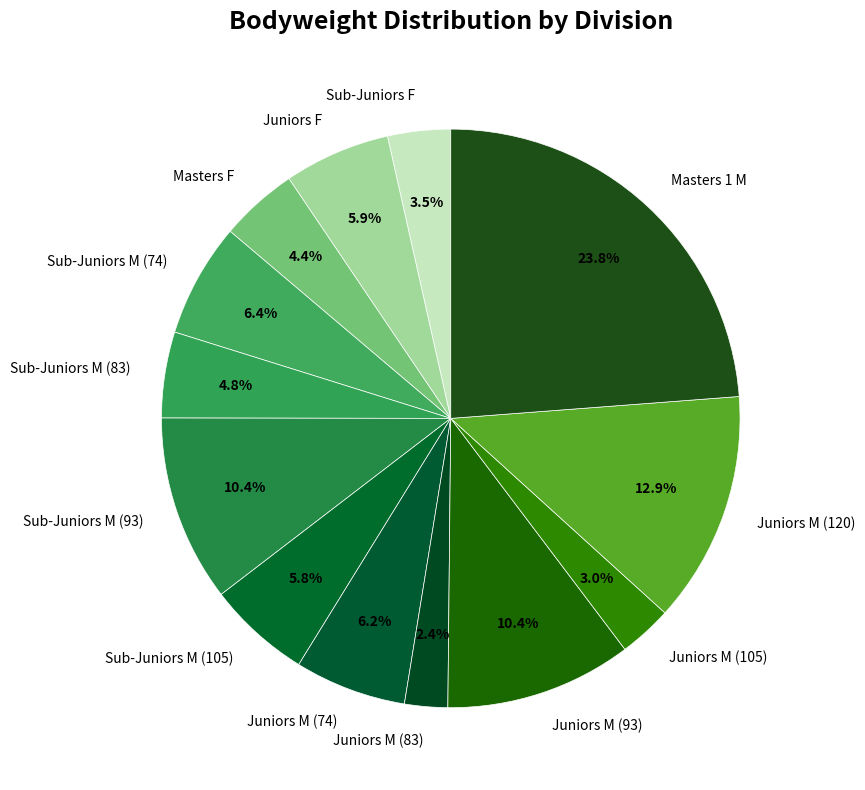

Is there any slice that represents more than half of the pie?

No